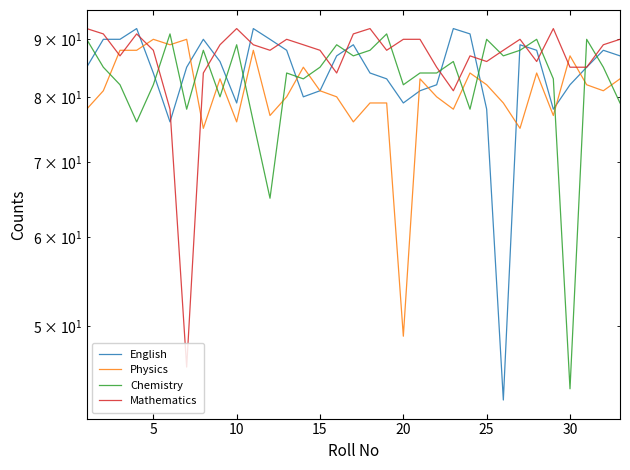

What is the value of the Physics point at the 21st from the left?

90